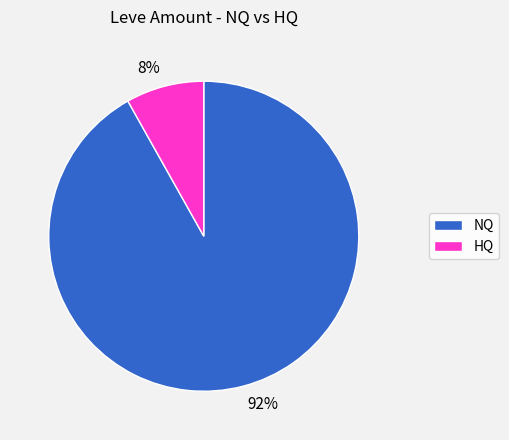

Do HQ and NQ together represent more than half of the pie?

Yes